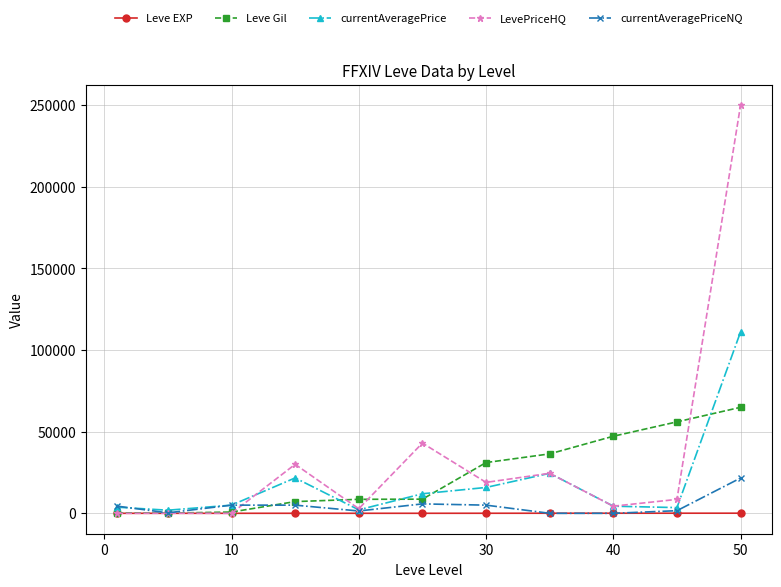

Count the number of categories in the chart.

11